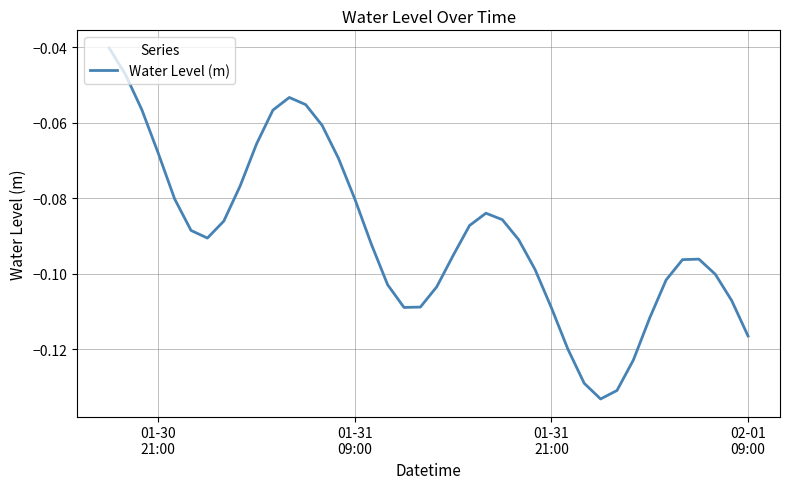

How many lines are shown in the chart?

1